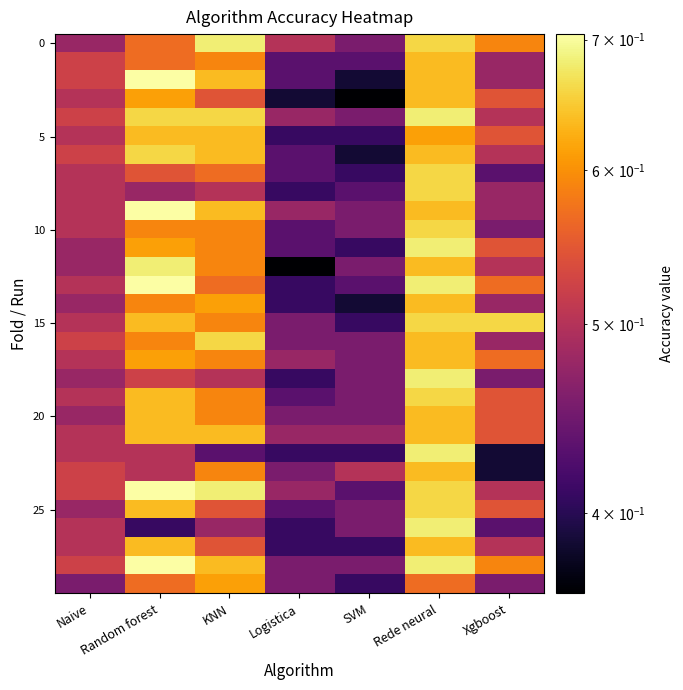

At which category is the sum across all series the highest?

Rede neural